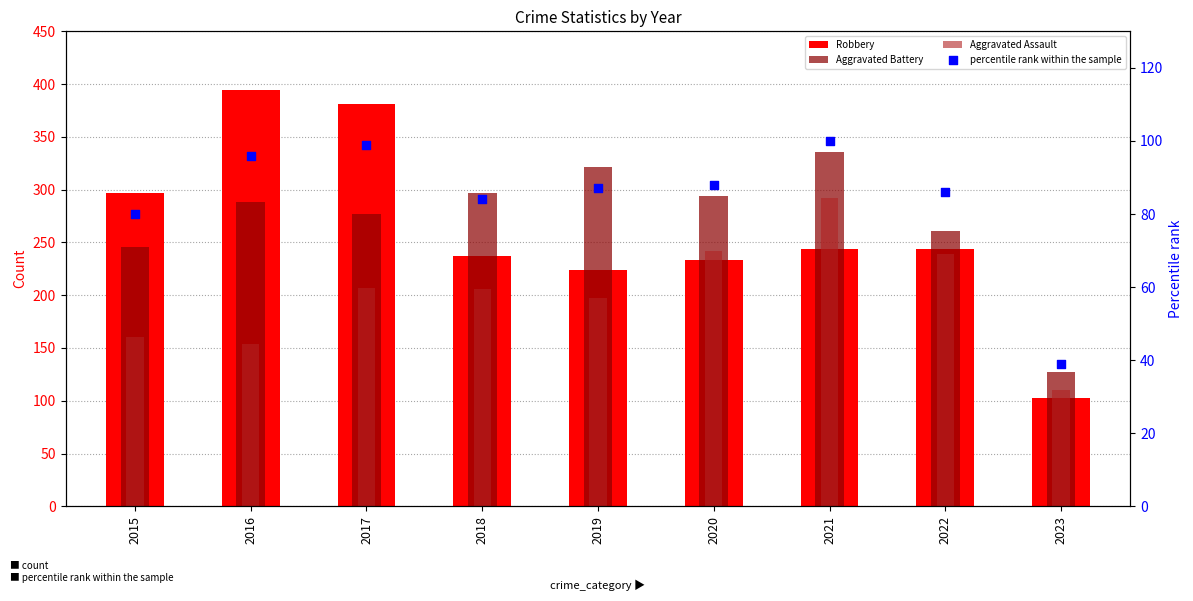

Is the value of Robbery at 2016 greater than the value of Aggravated Assault at 2023?

Yes